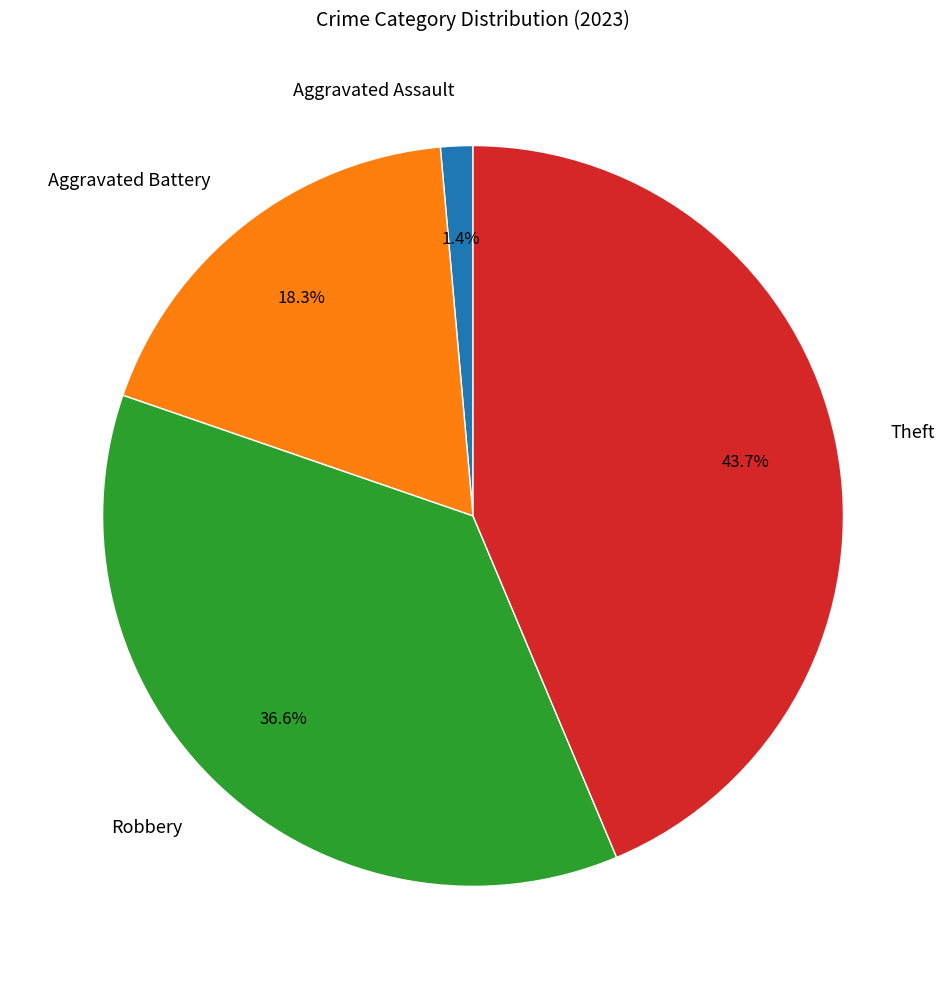

To the nearest percent, what is the average slice percentage?

25%